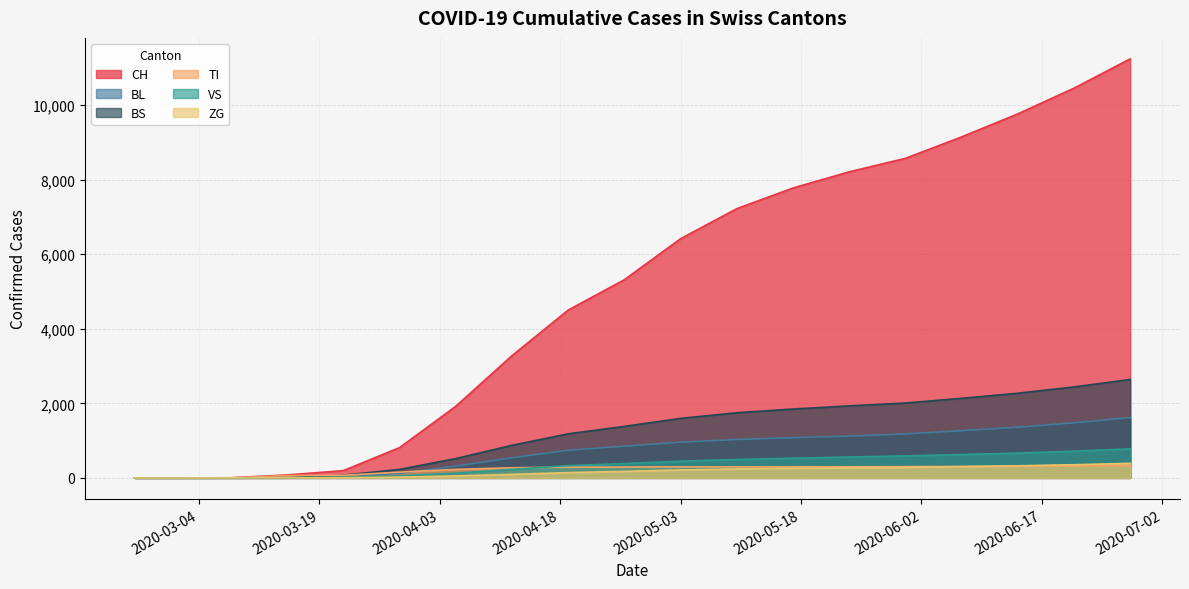

Which category has the highest value across all series?

2020-06-28